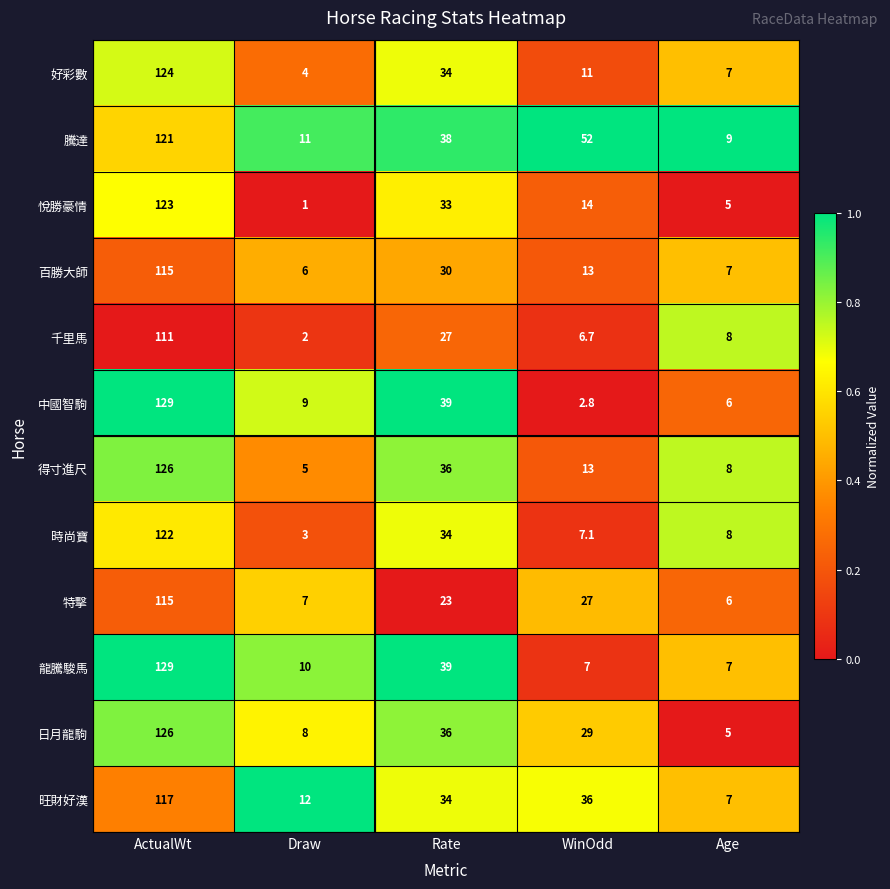

At which category is the sum across all series the highest?

ActualWt